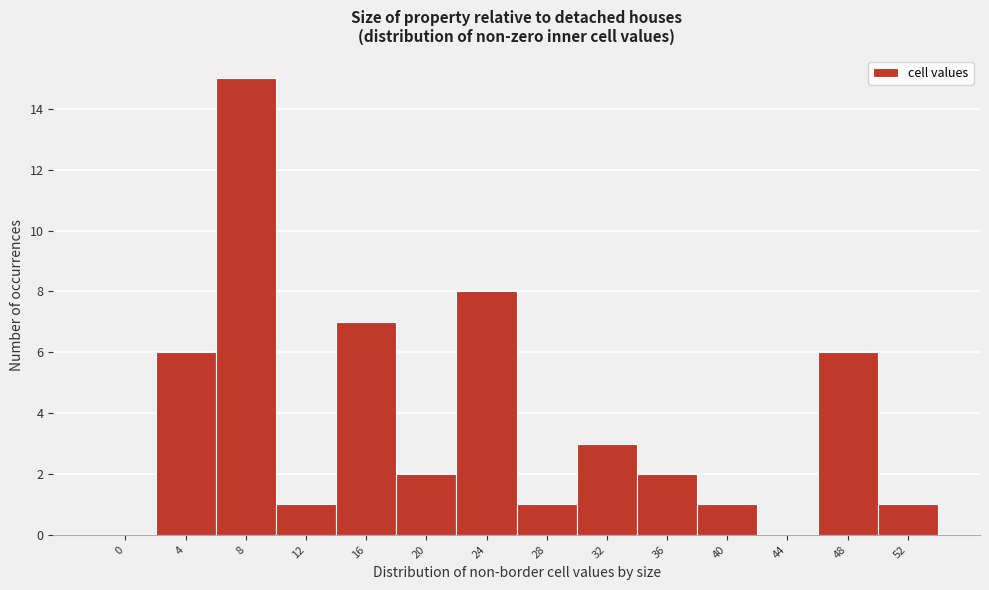

Reading right to left, transcribe all the data shown in this chart.

52=1	48=6	44=0	40=1	36=2	32=3	28=1	24=8	20=2	16=7	12=1	8=15	4=6	0=0